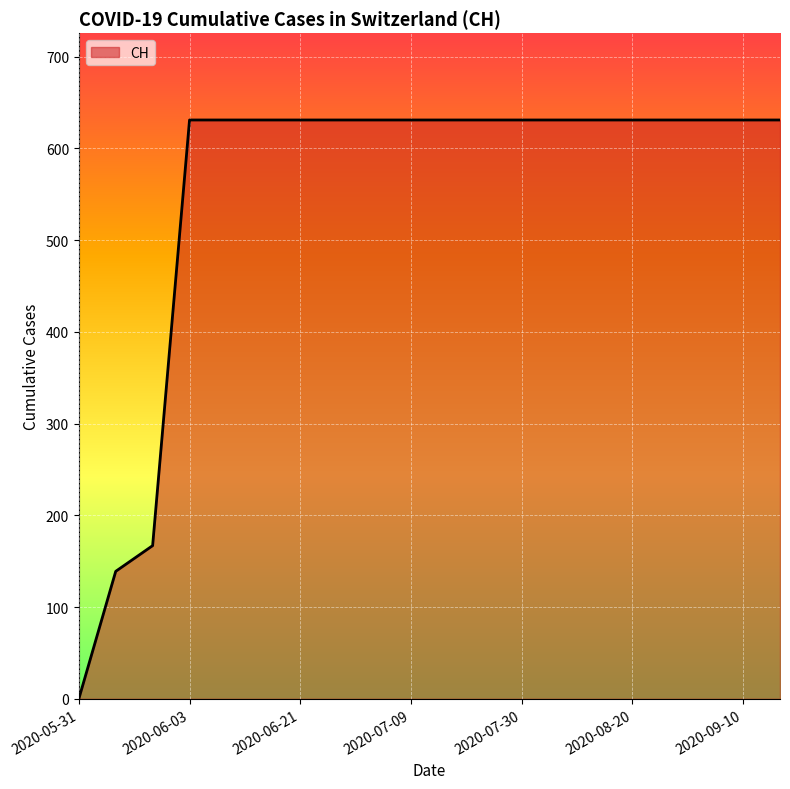

What is the difference between the maximum and minimum values?

631